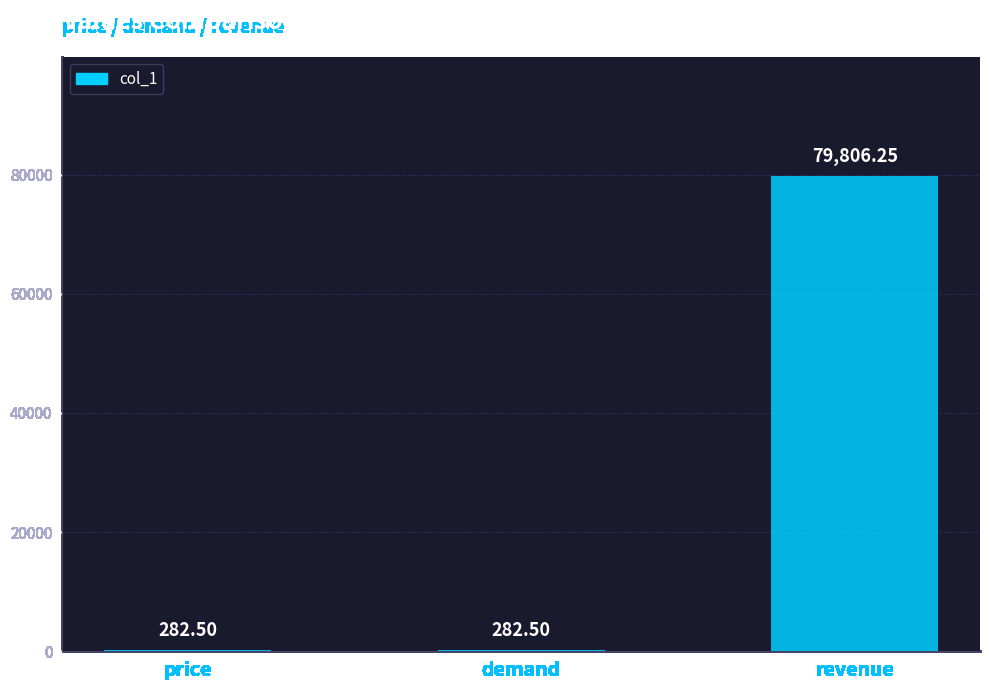

What is the sum of the values at price and demand?

565.0